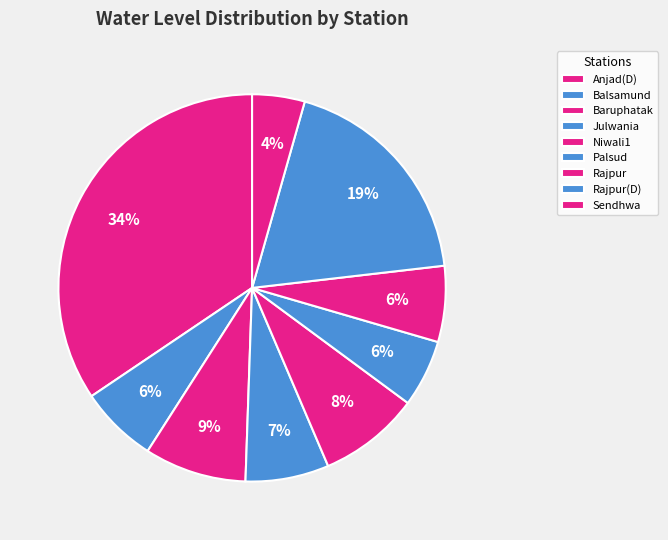

True or false: Rajpur accounts for 6% of the total.

True